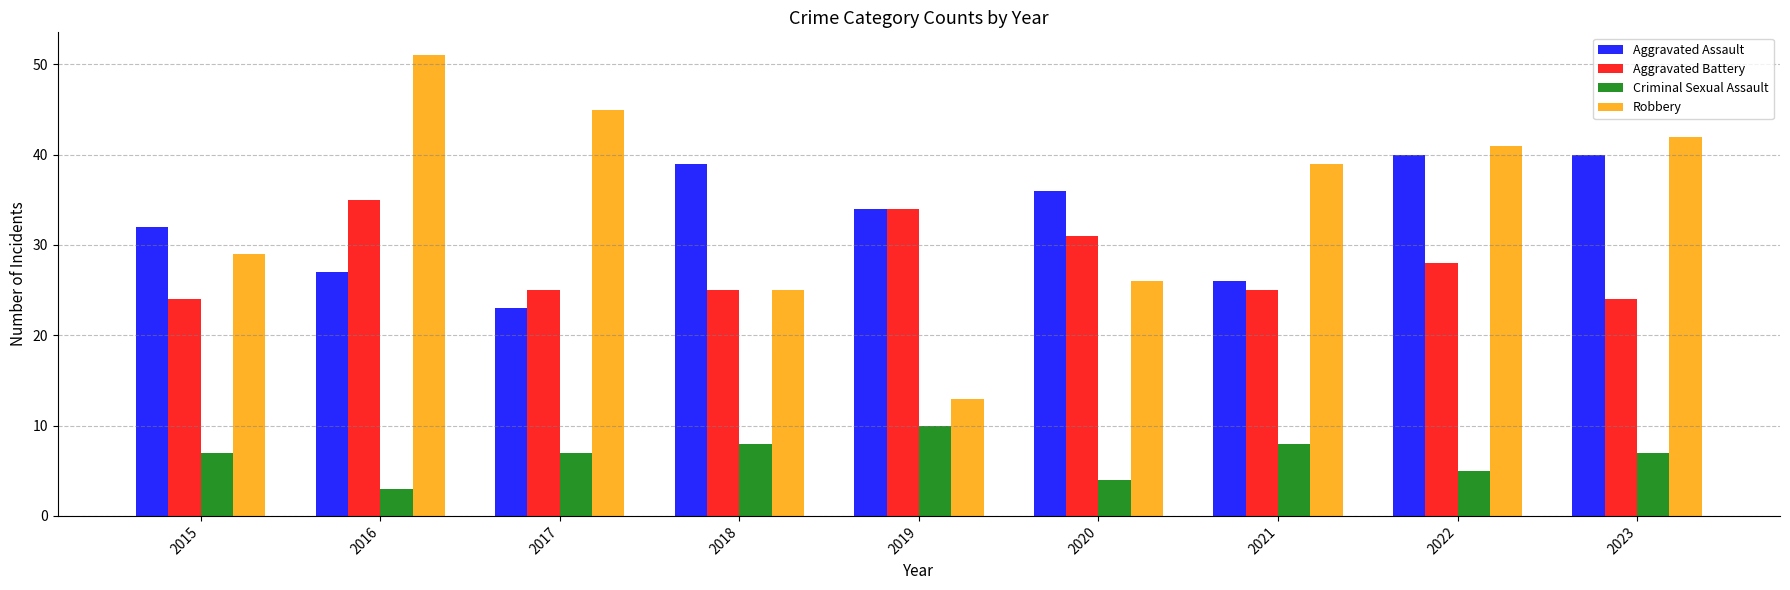

How many data points in Robbery are less than 39?

4